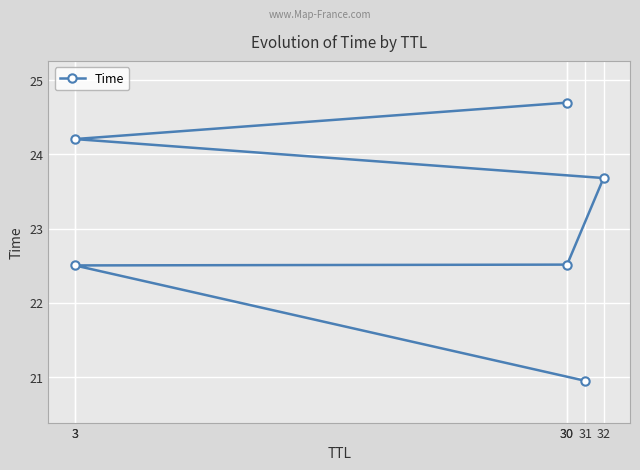

Between 30 and 3, which is larger?

30